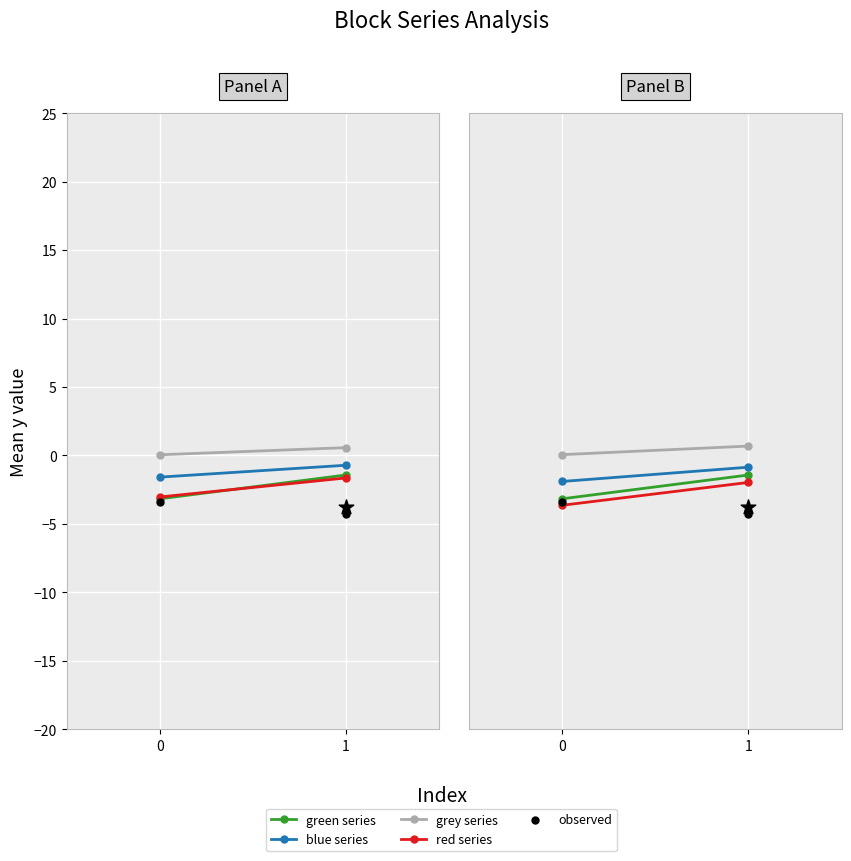

Which series has the largest total across all categories?

grey series